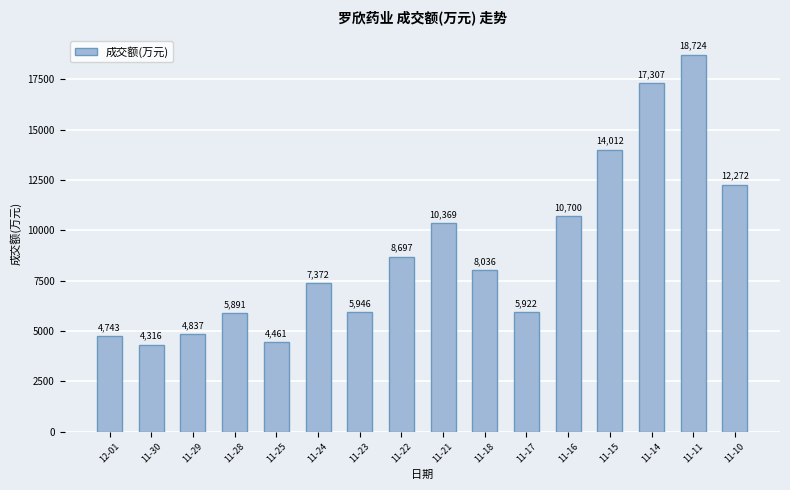

Where does the data first go above 8036?

11-22